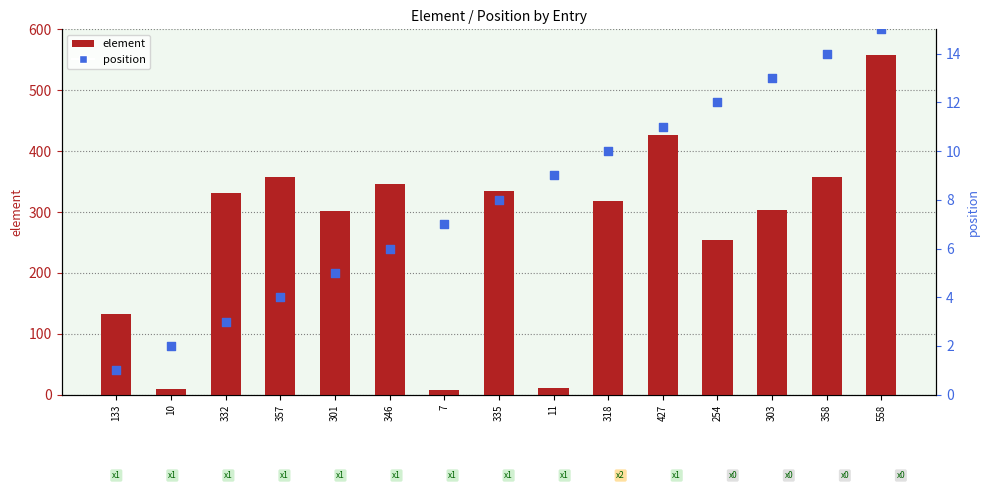

Which series has the largest total across all categories?

element